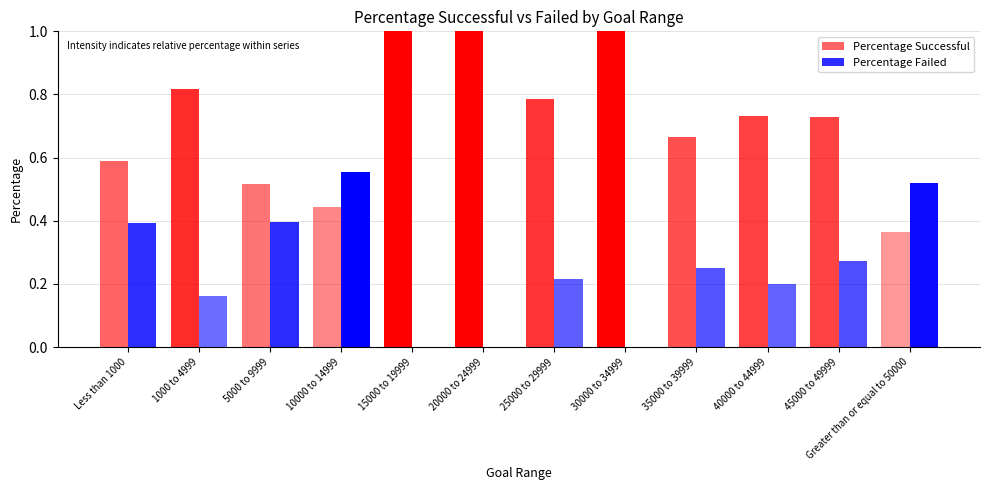

What are all the series names shown in the legend?

Percentage Successful, Percentage Failed